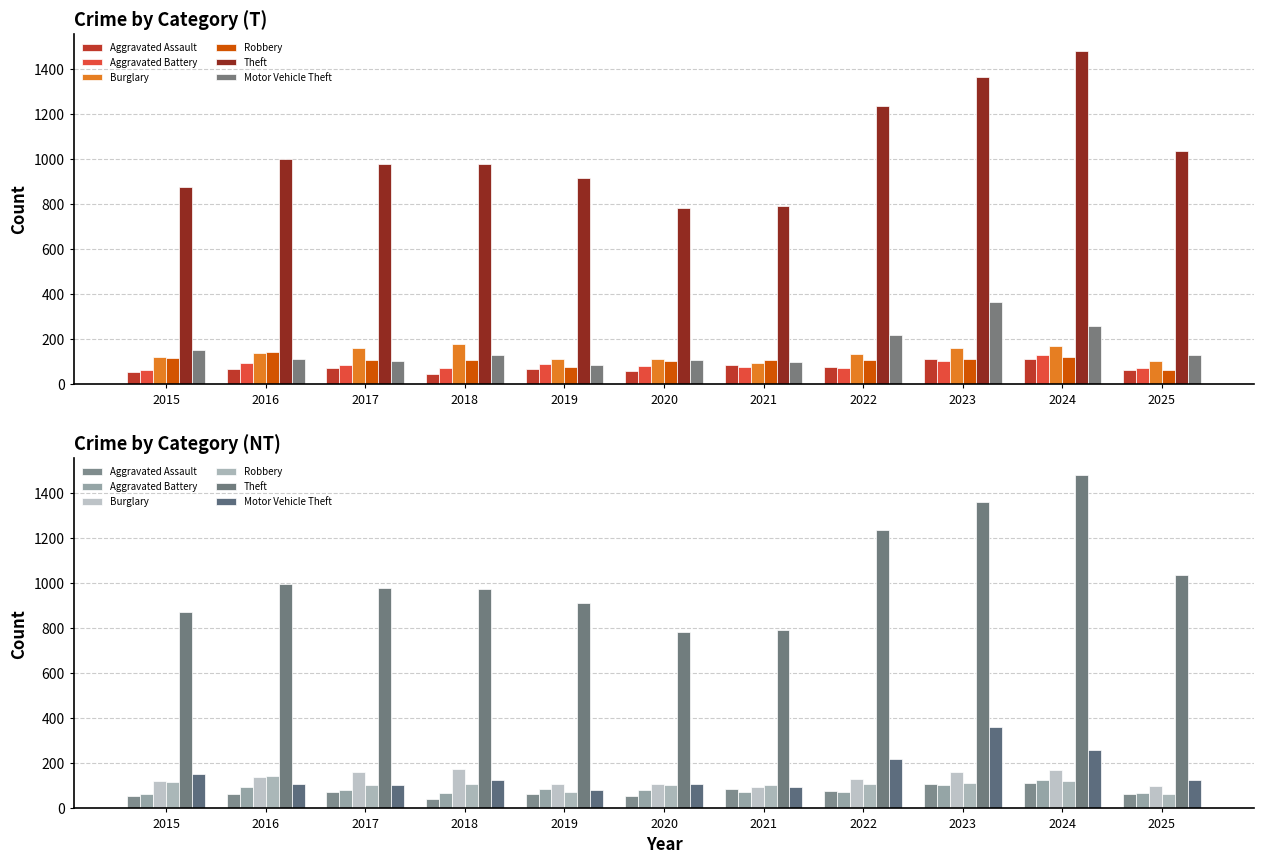

How many data points in Aggravated Battery are less than 82?

5